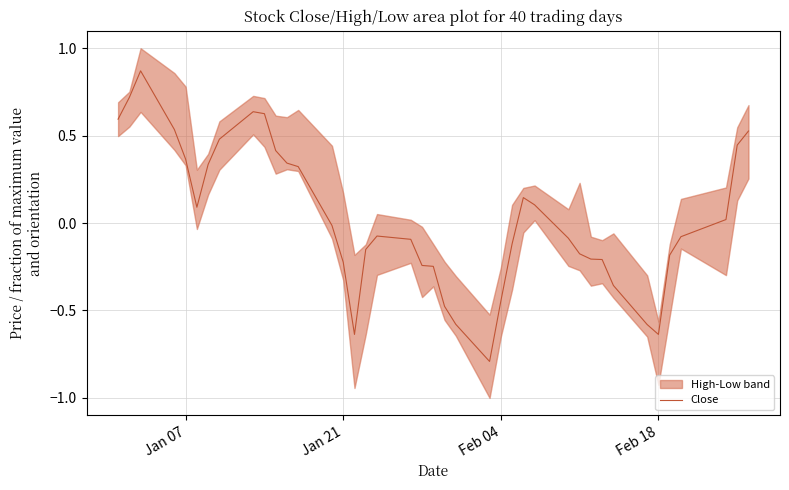

What is the minimum value for Close?

-0.8